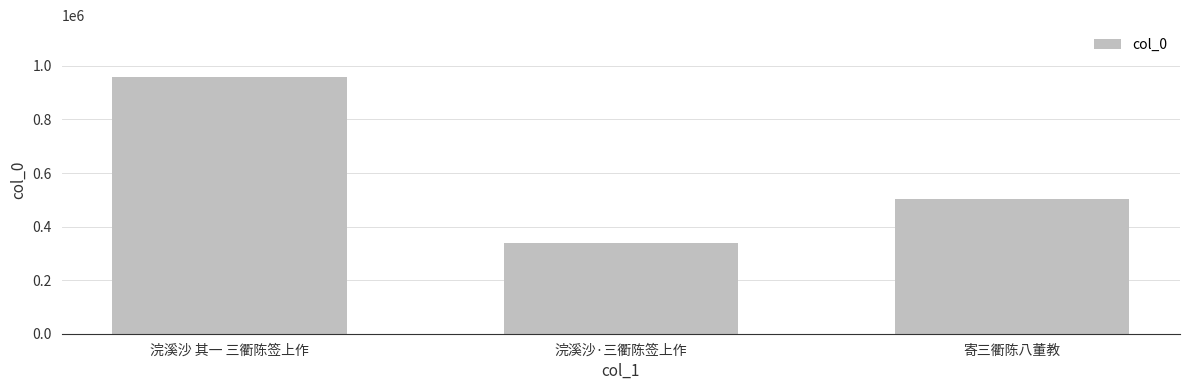

What is the change in value from 浣溪沙 其一 三衢陈签上作 to 寄三衢陈八董教?

-457281